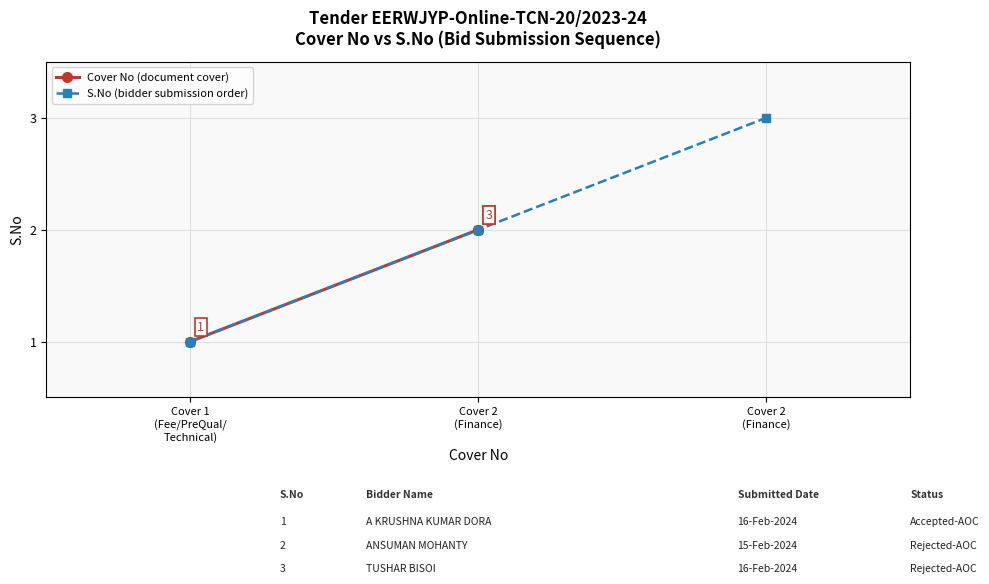

List the series in order of their peak value, highest first.

S.No (Bidder Sequence), Cover No